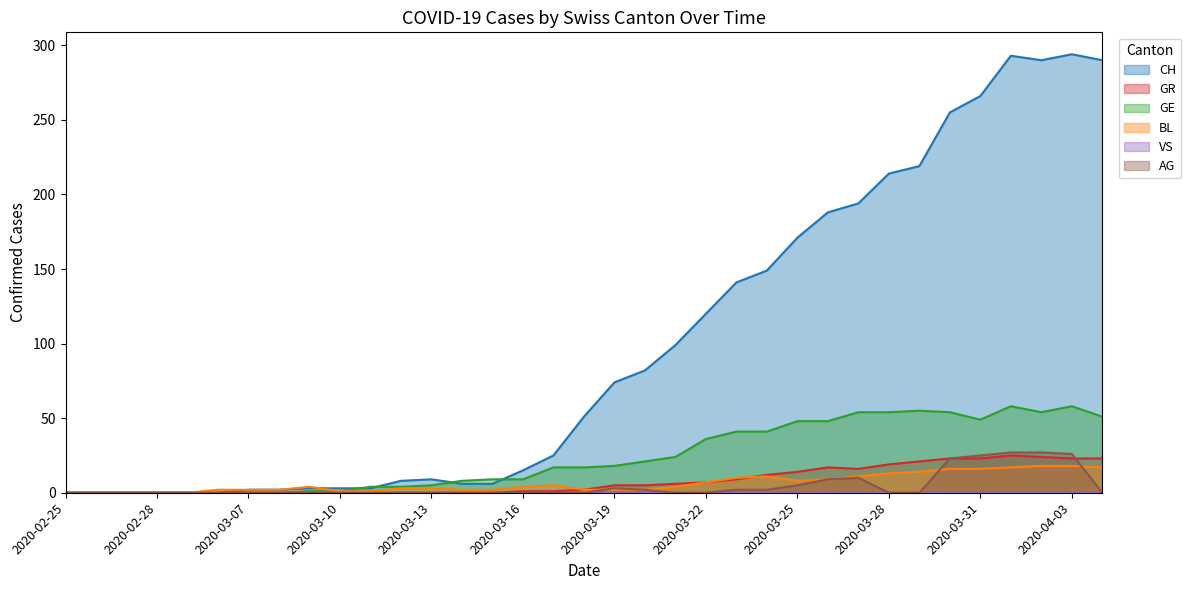

What is the total value across all series at 2020-04-03?

419